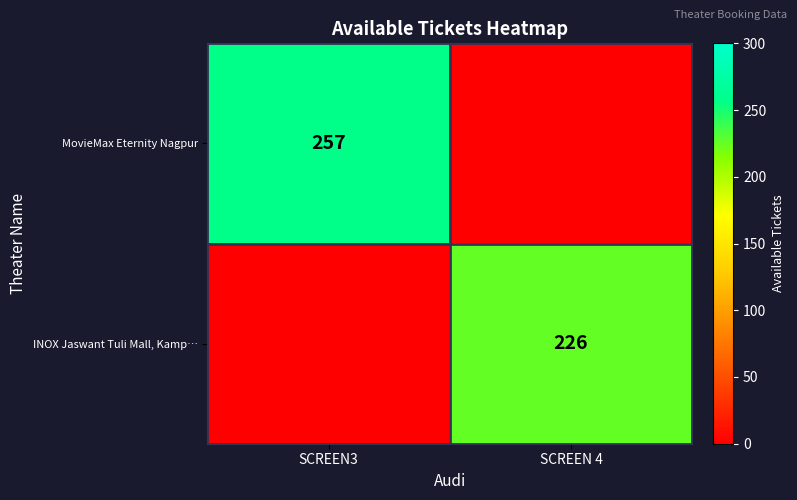

At which category does the chart reach its minimum across all series?

SCREEN 4